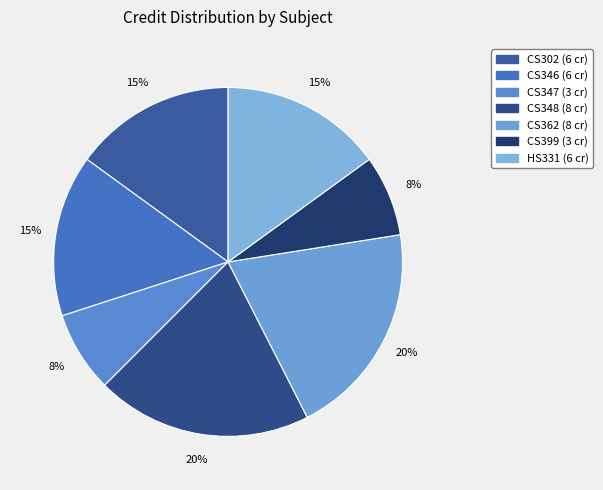

True or false: CS302 accounts for 15% of the total.

True